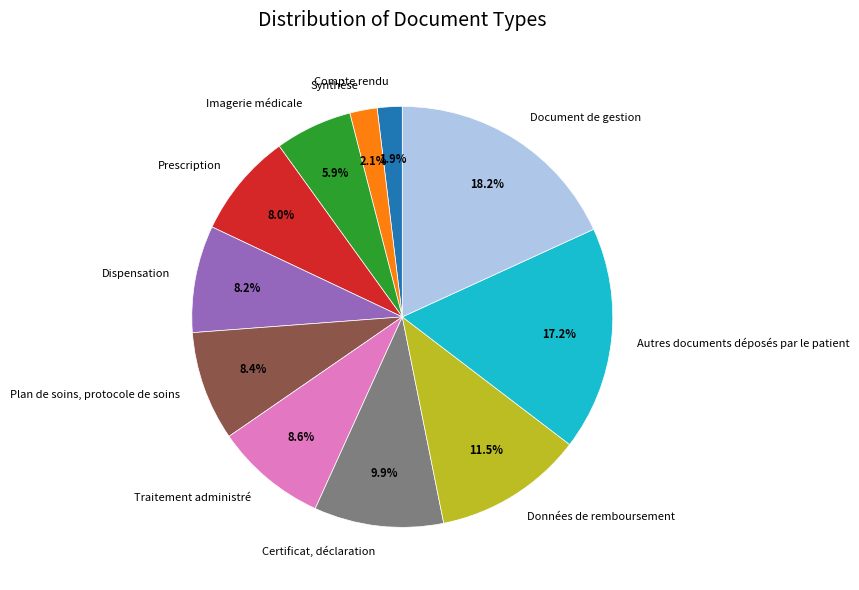

Combined, what portion of the pie is Autres documents déposés par le patient and Données de remboursement?

28.7%